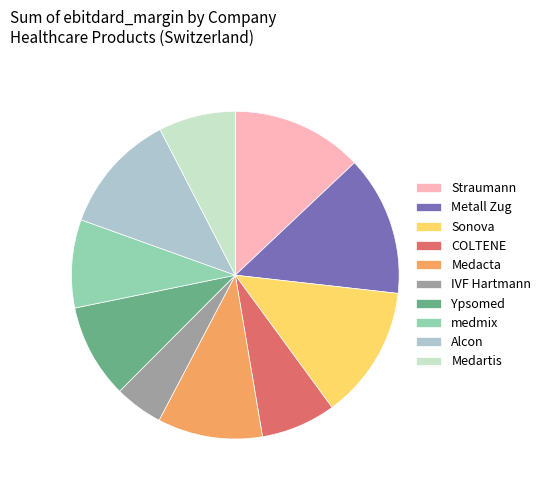

Does medmix account for over 50% of the chart?

No